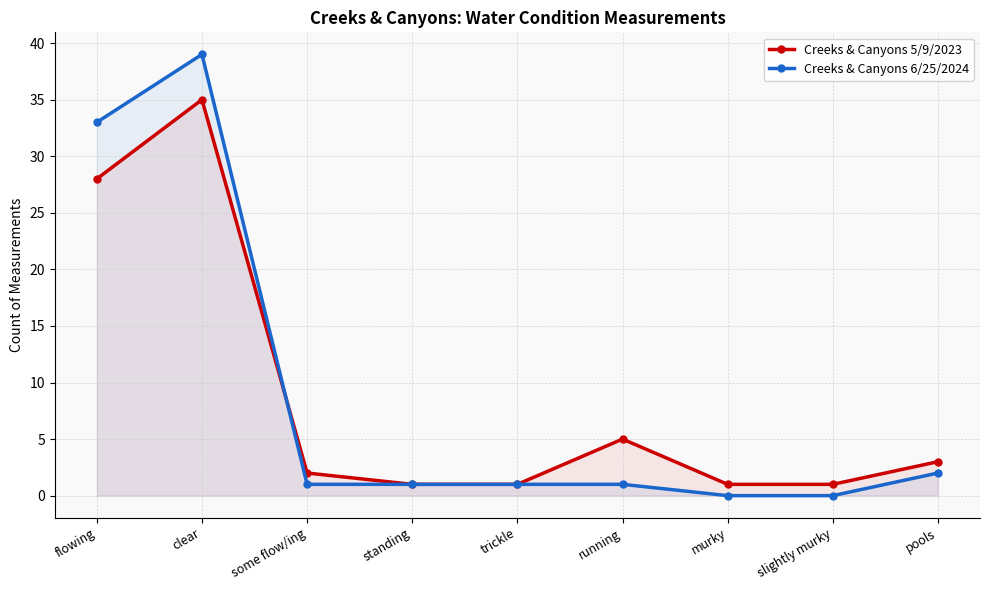

The Creeks & Canyons 6/25/2024 series shows 0 at murky. True or false?

True